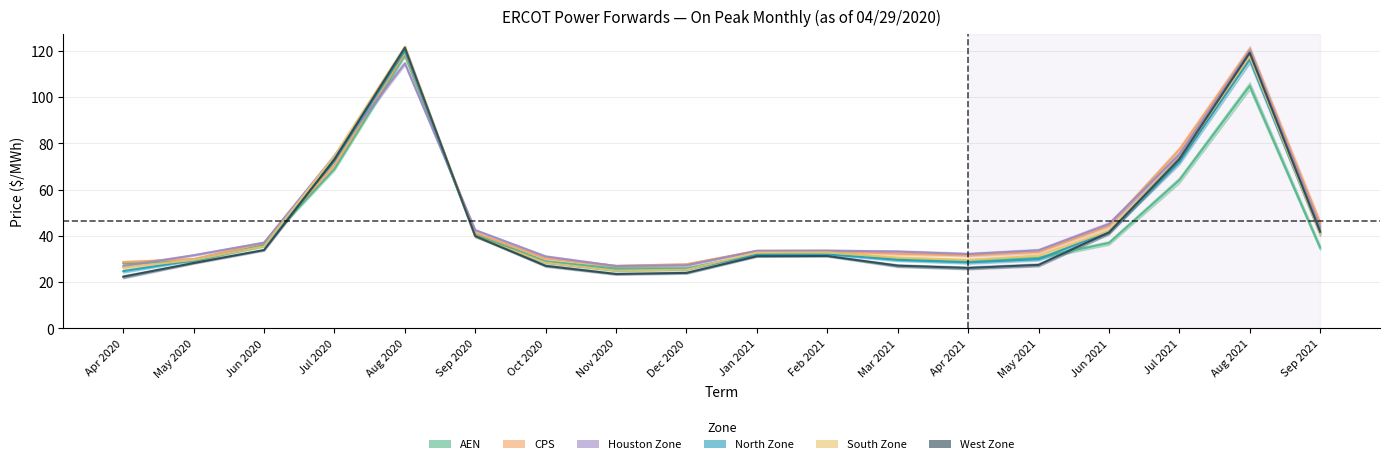

What is the greatest value displayed?

121.8